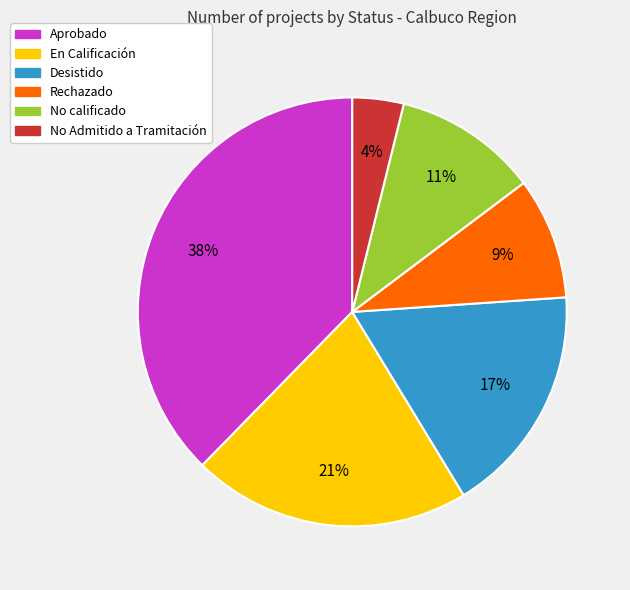

What percentage is the Aprobado slice, to the nearest percent?

38%